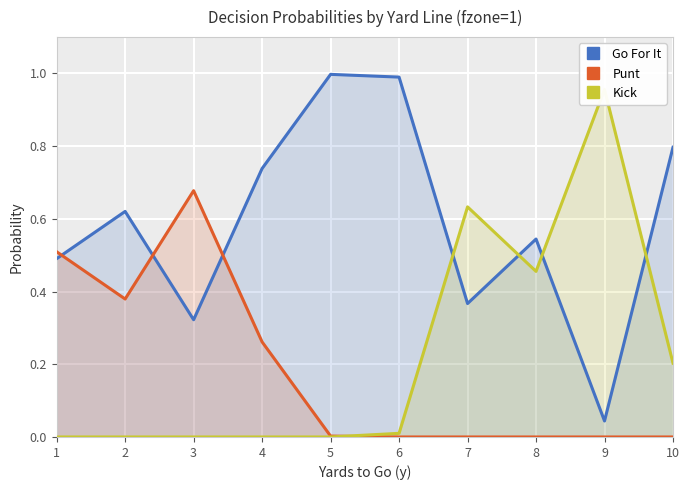

How many lines are shown in the chart?

3